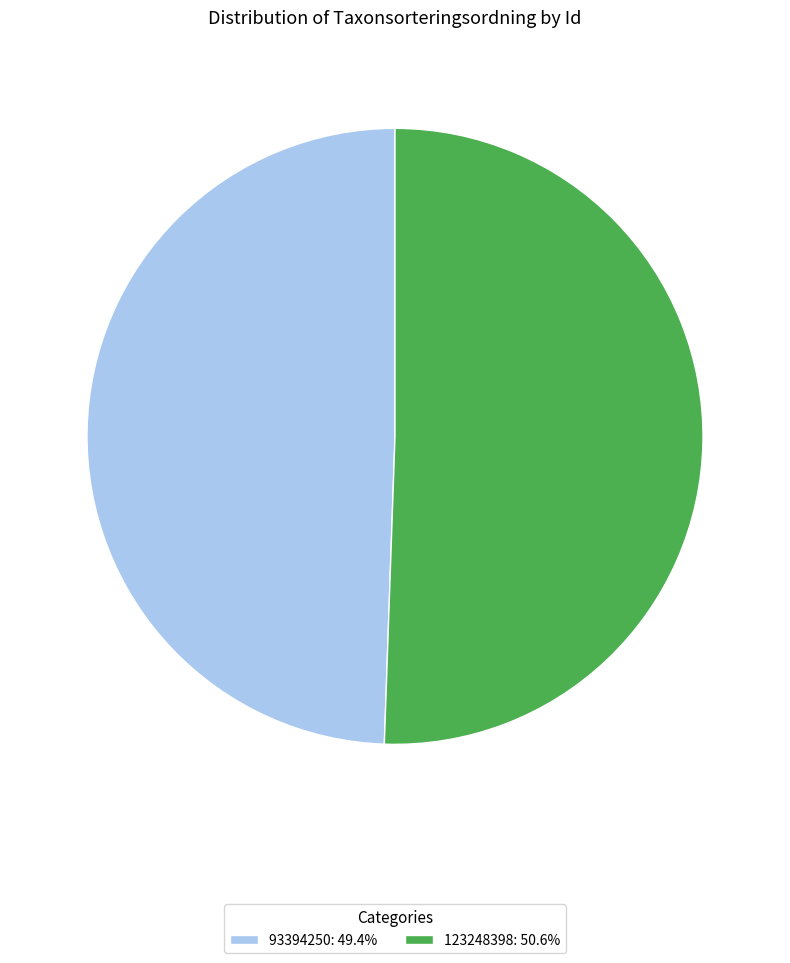

Rank the categories by value from highest to lowest.

123248398, 93394250